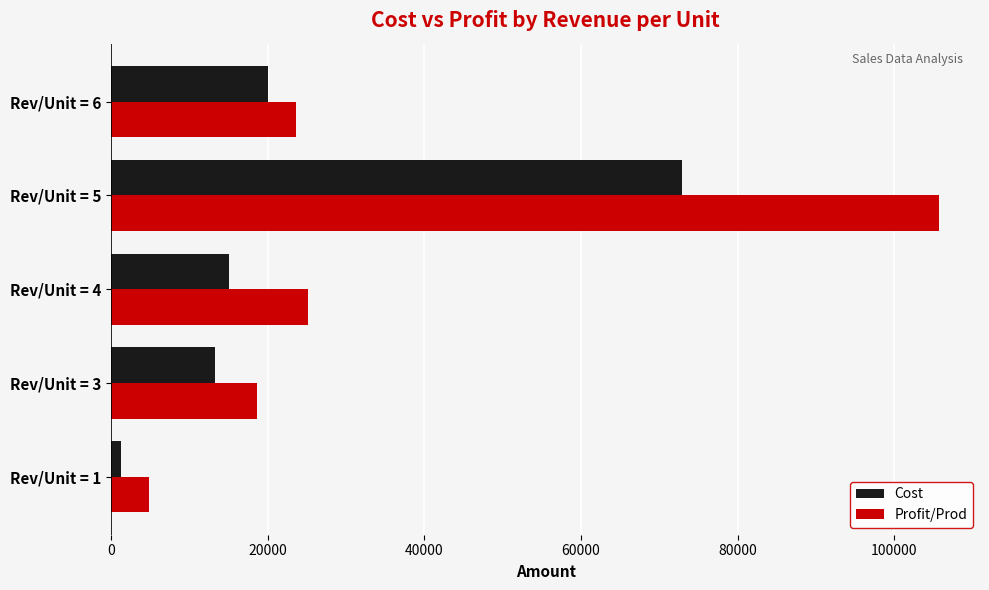

What are all the series names shown in the legend?

Cost, Profit/Prod